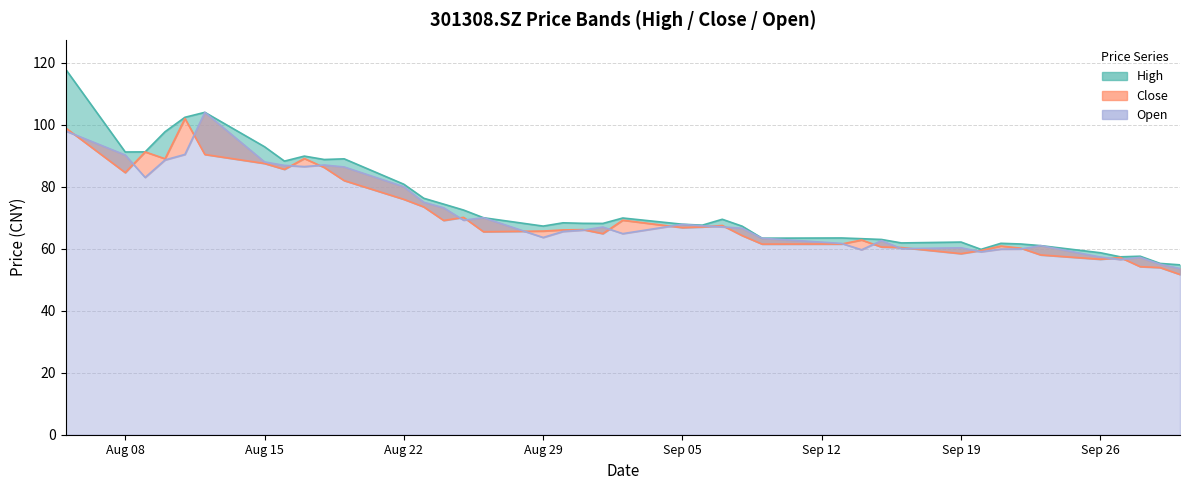

Which category has the highest value in the open series?

2022/08/12